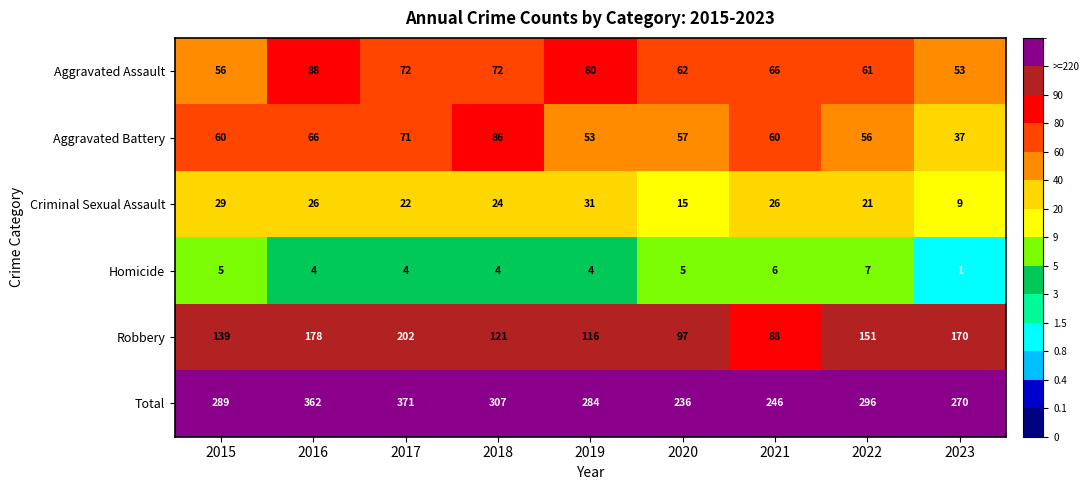

At 2019, list the series in order from largest to smallest.

Total, Robbery, Aggravated Assault, Aggravated Battery, Criminal Sexual Assault, Homicide